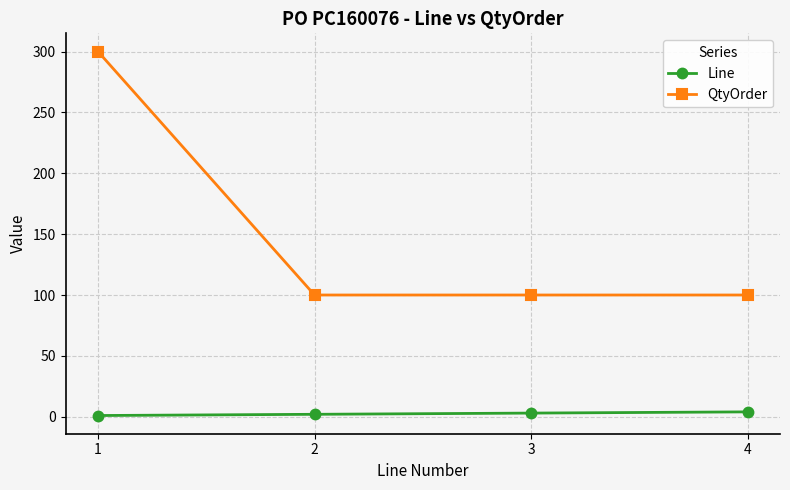

List the series in order of their peak value, highest first.

QtyOrder, Line